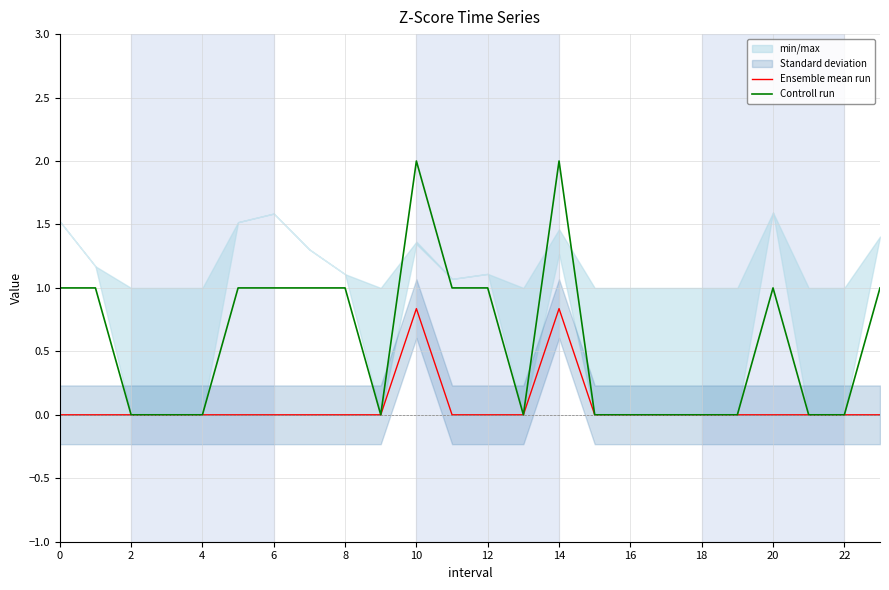

What is the highest value of the Controll run series?

2.0